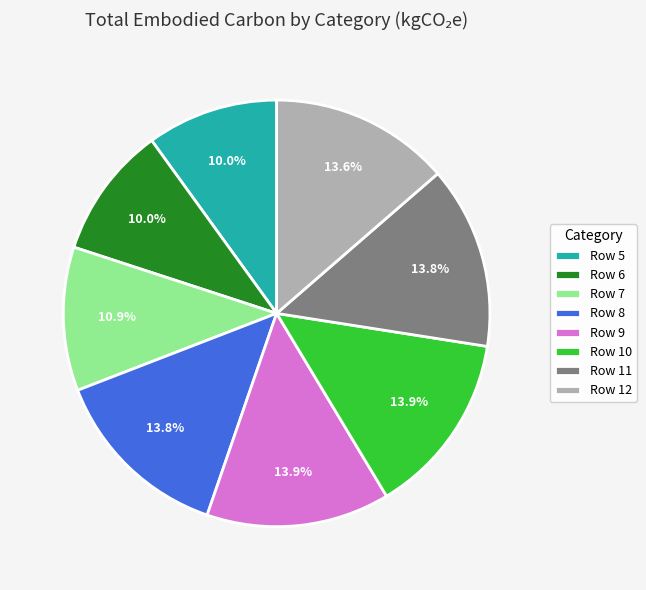

To the nearest percent, what is the average slice percentage?

12%